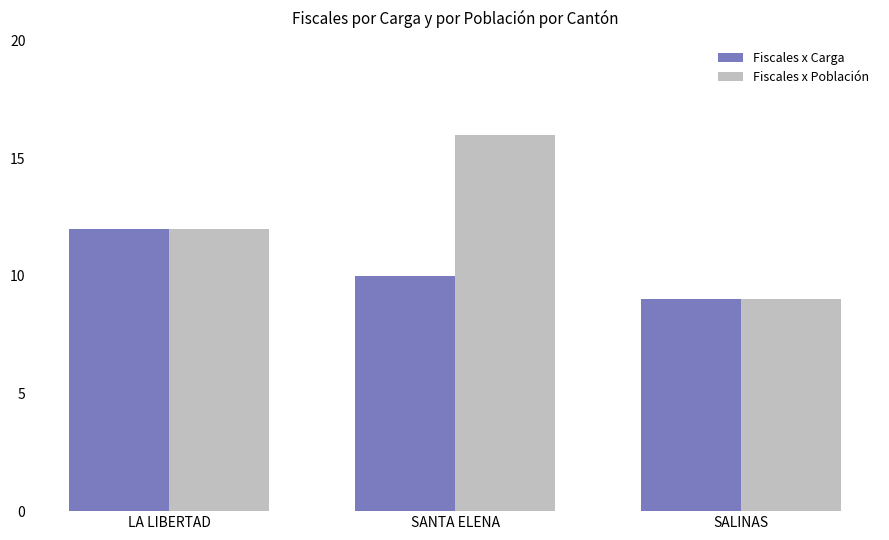

What is the average value of the Fiscales x Población series?

12